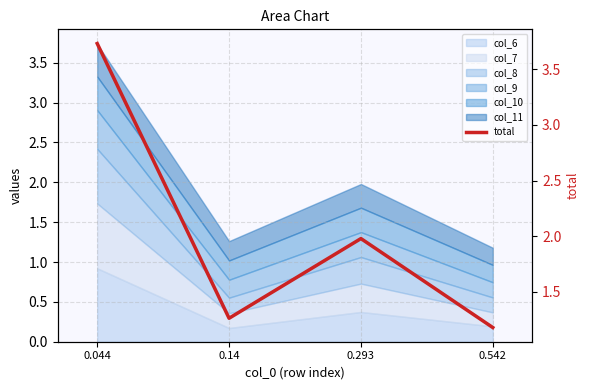

What is the label of the 1st point from the right?

0.542